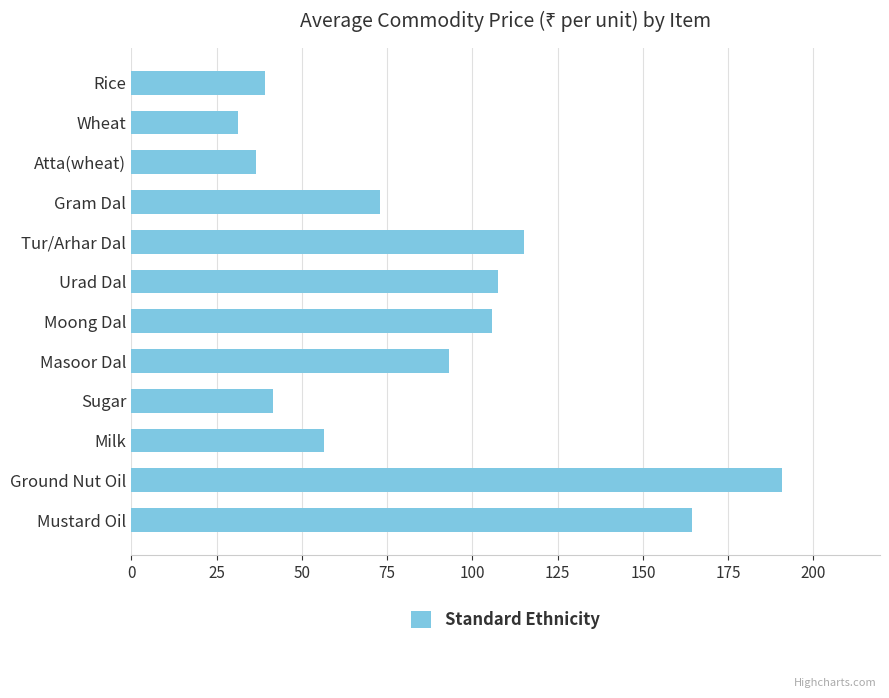

List the labels in order of value, smallest first.

Wheat, Atta(wheat), Rice, Sugar, Milk, Gram Dal, Masoor Dal, Moong Dal, Urad Dal, Tur/Arhar Dal, Mustard Oil, Ground Nut Oil